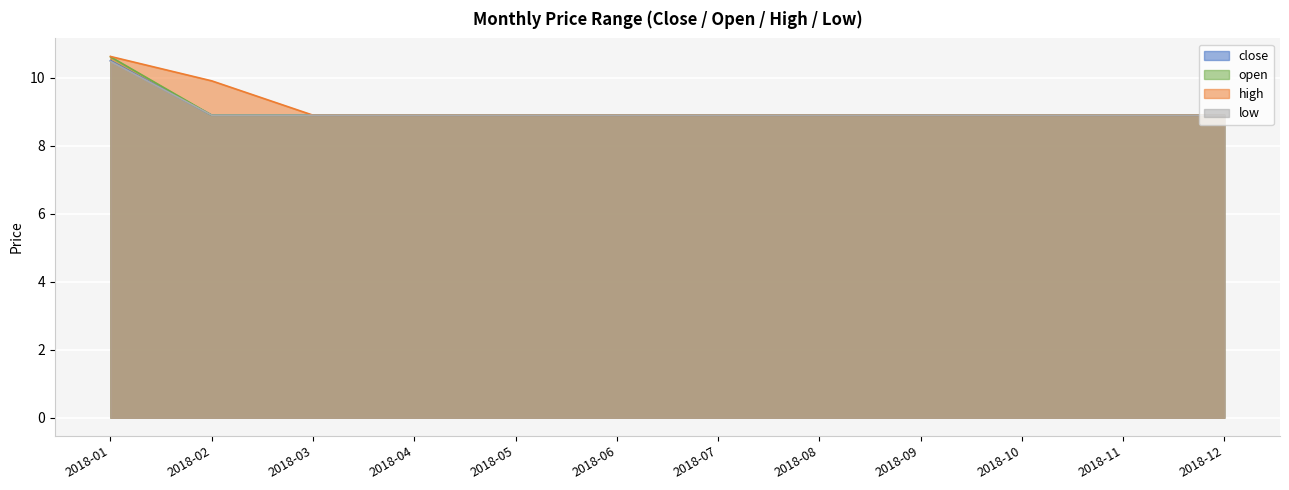

What is the greatest value displayed?

10.6